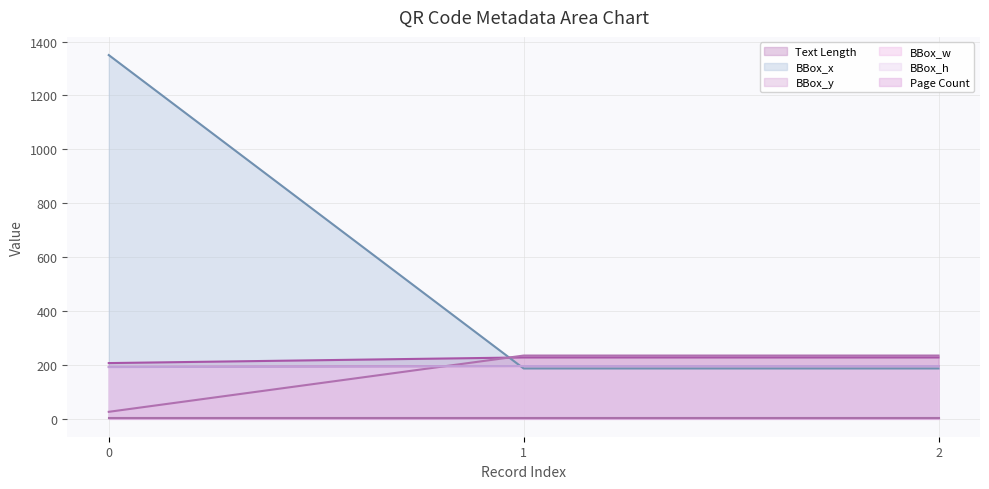

Which series has the widest spread of values?

BBox_x